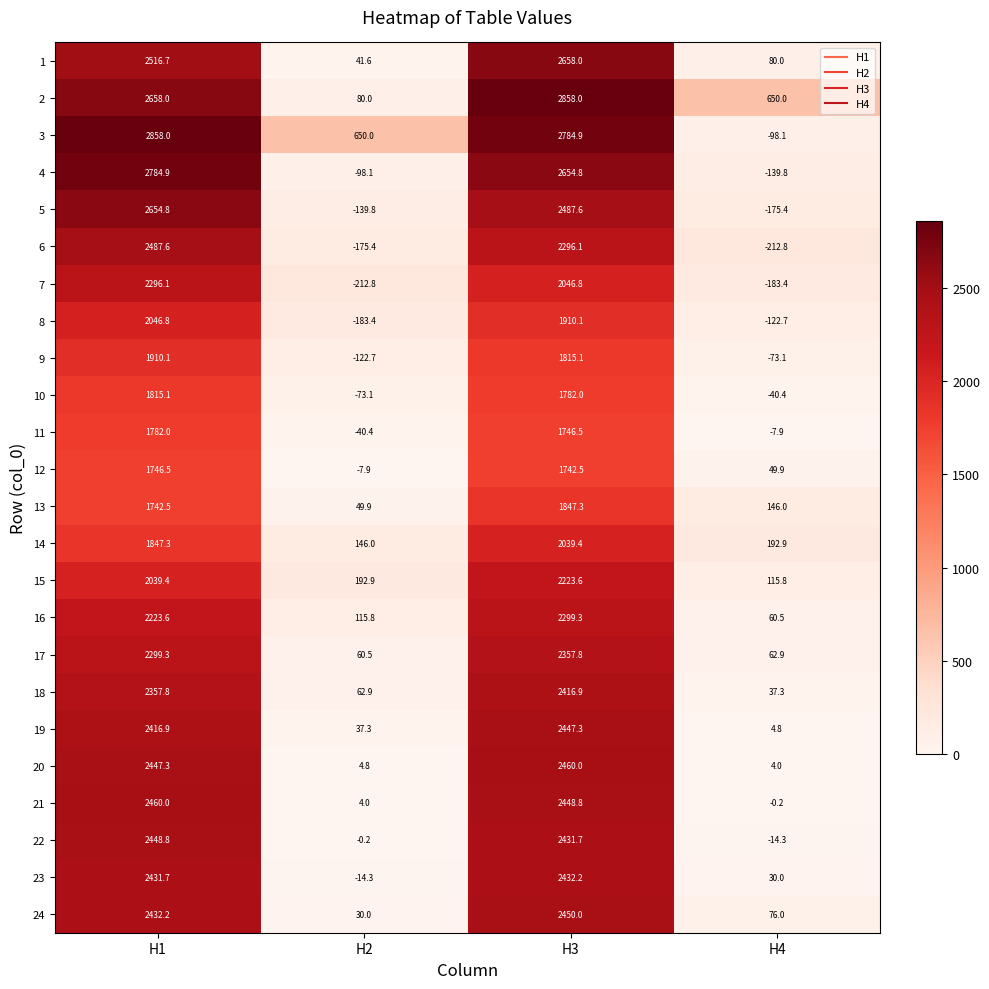

What value does the 11 series have at H2?

-40.4